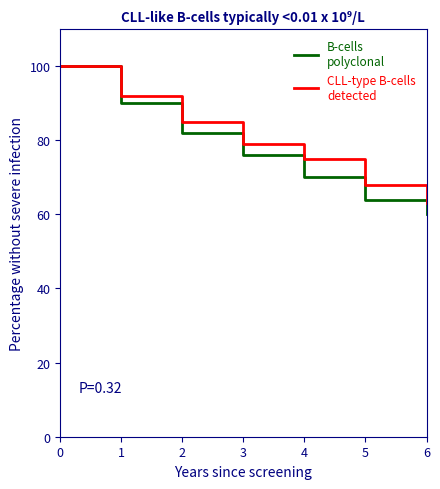

Which category has the lowest value across all series?

6